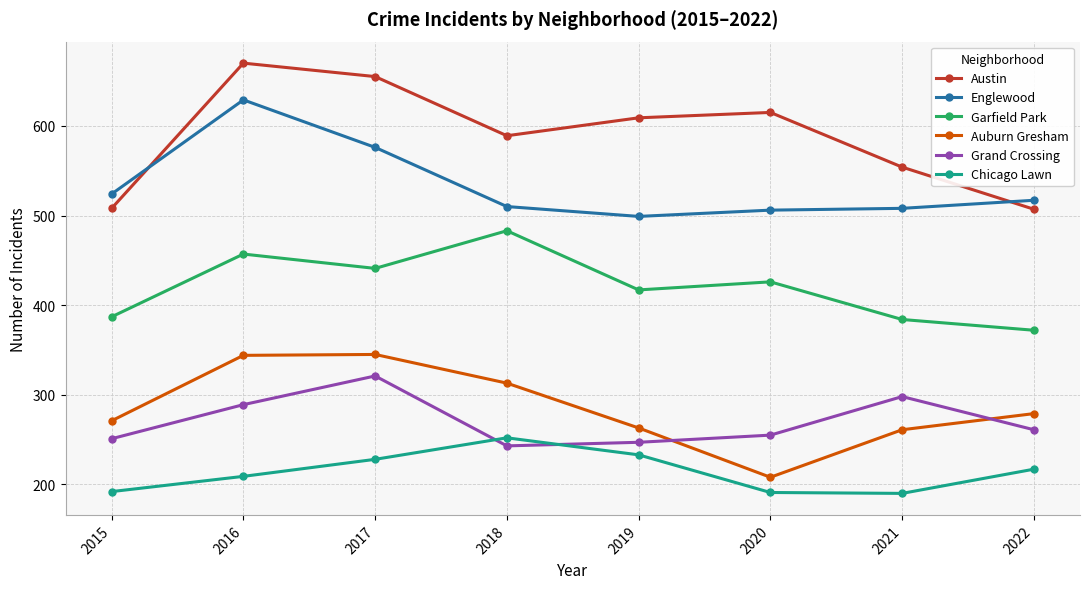

What is the difference between the second highest and minimum values in the Garfield Park series?

85